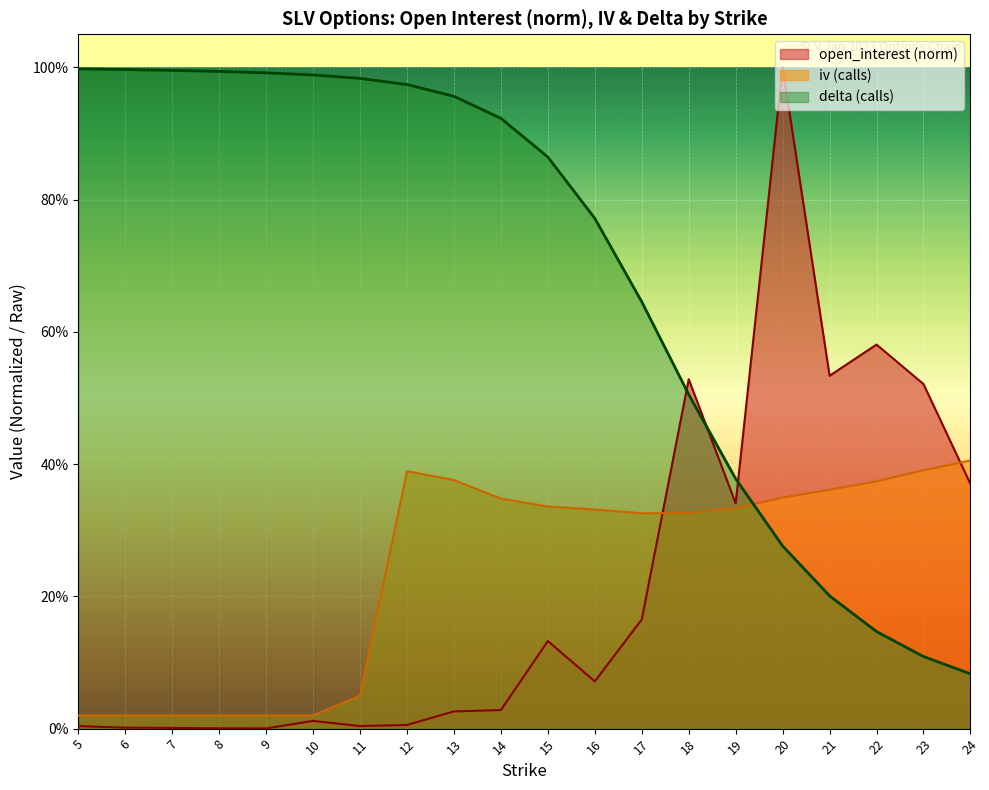

What are all the series names shown in the legend?

open_interest (norm), iv (calls), delta (calls)